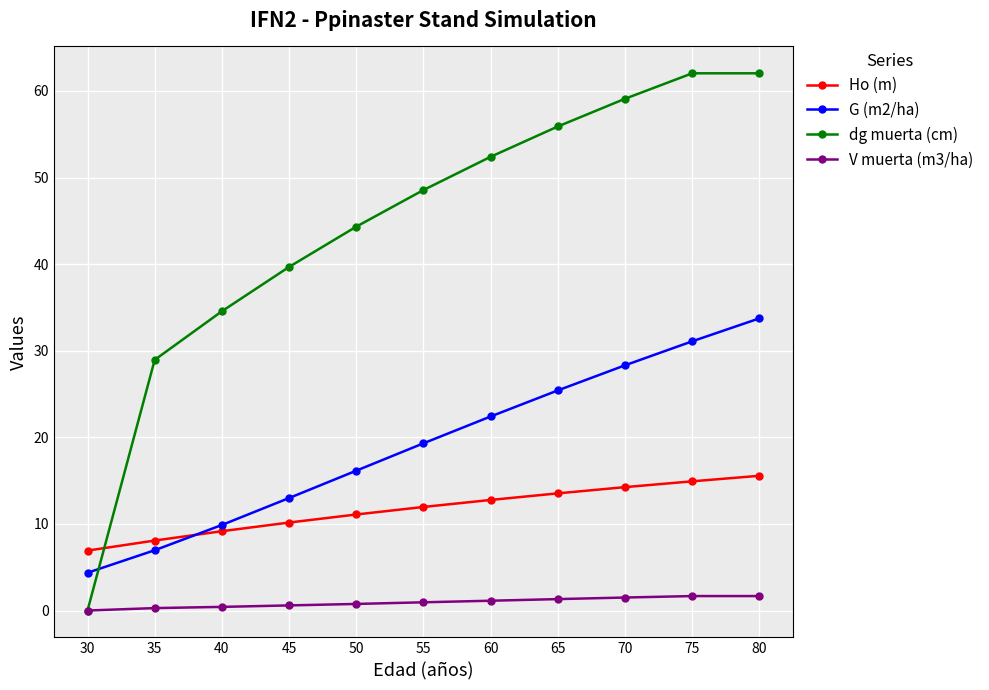

Which series has the widest spread of values?

dg muerta (cm)